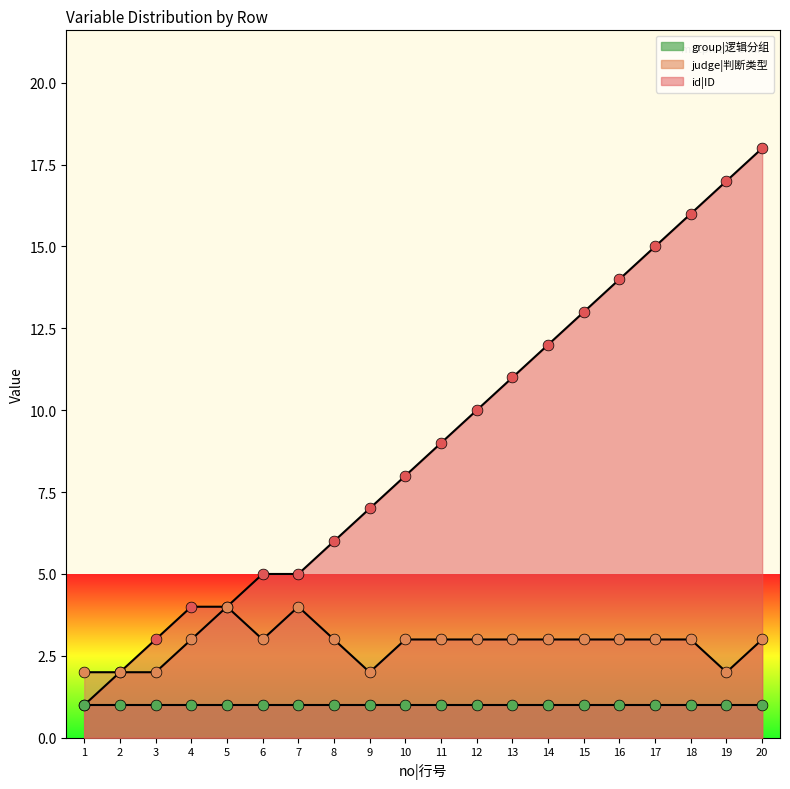

Which series has the widest spread of Y values?

id|ID